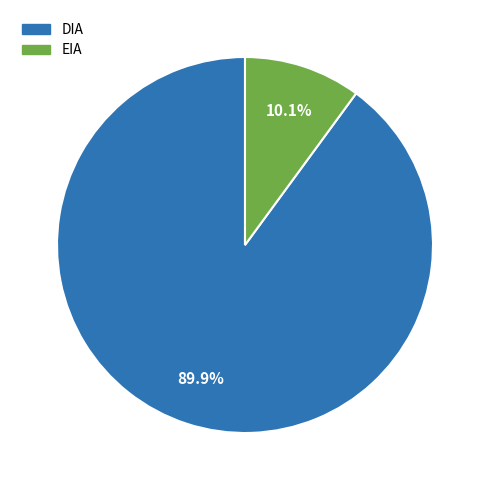

To the nearest percent, what is the average slice percentage?

50%